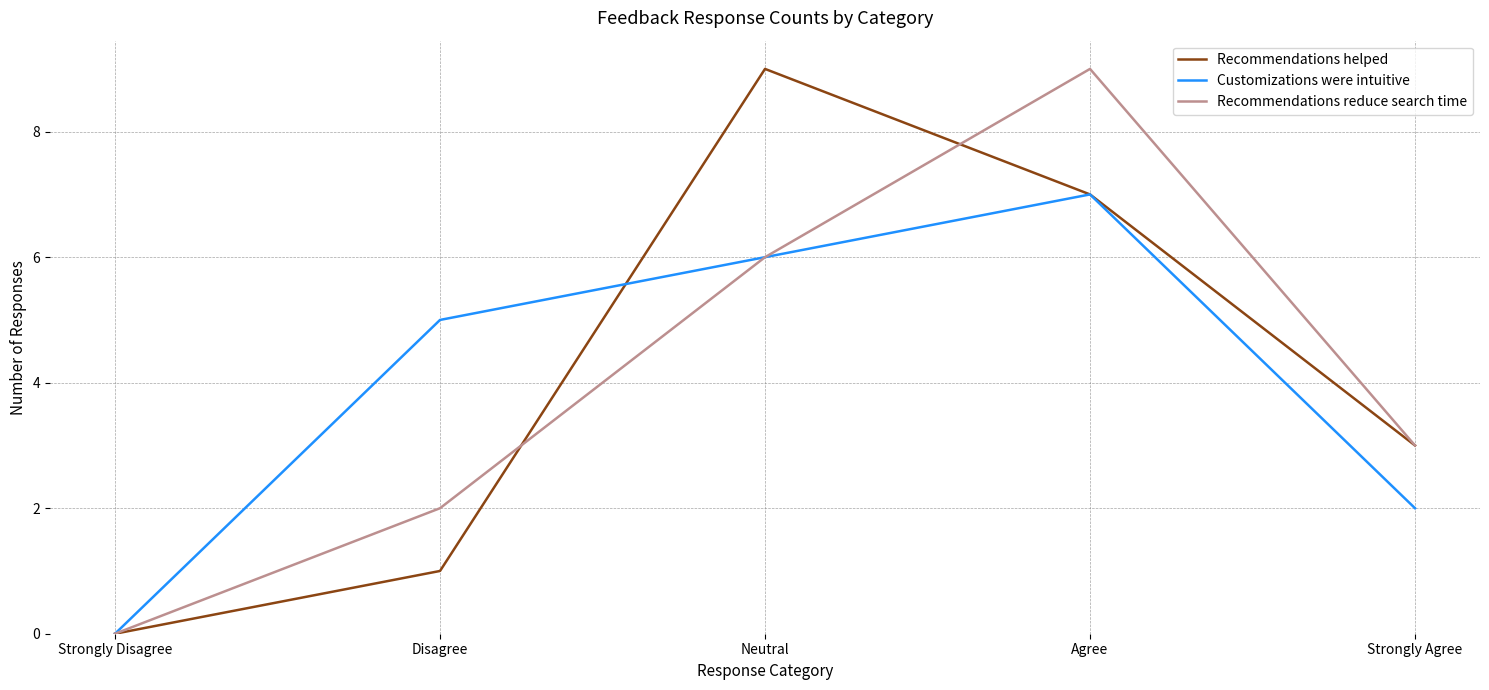

Which series changed the most between Strongly Disagree and Agree?

Recommendations reduce search time